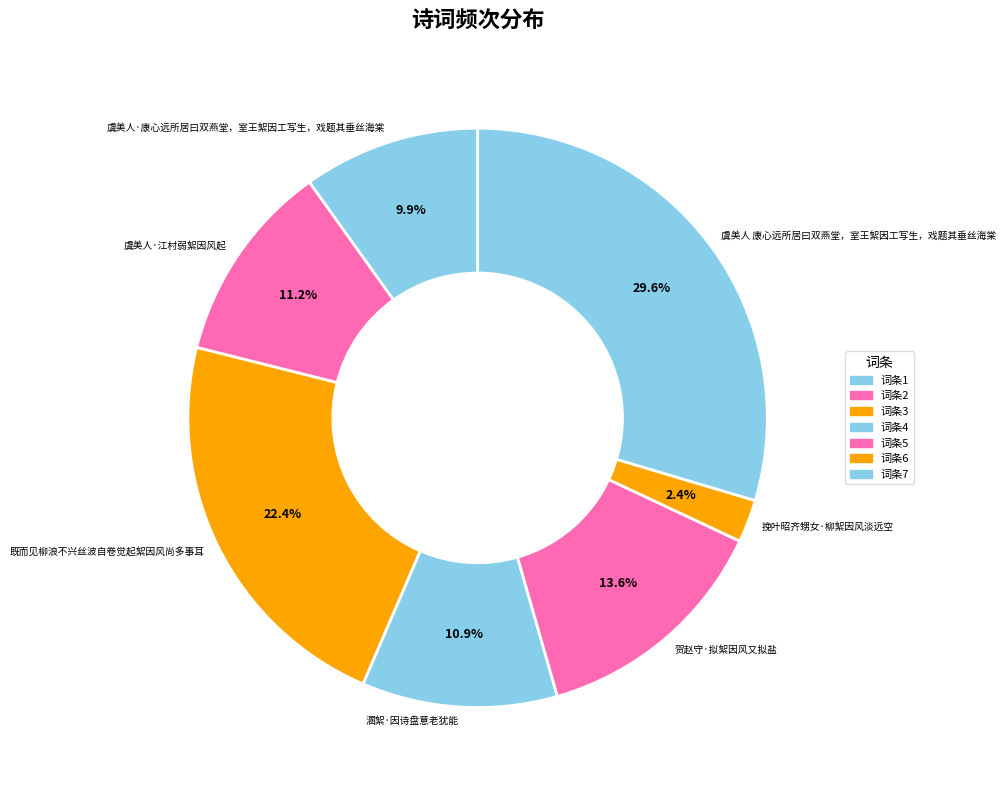

To the nearest percent, what percentage of the pie is 挽叶昭齐甥女·柳絮因风淡远空?

2%